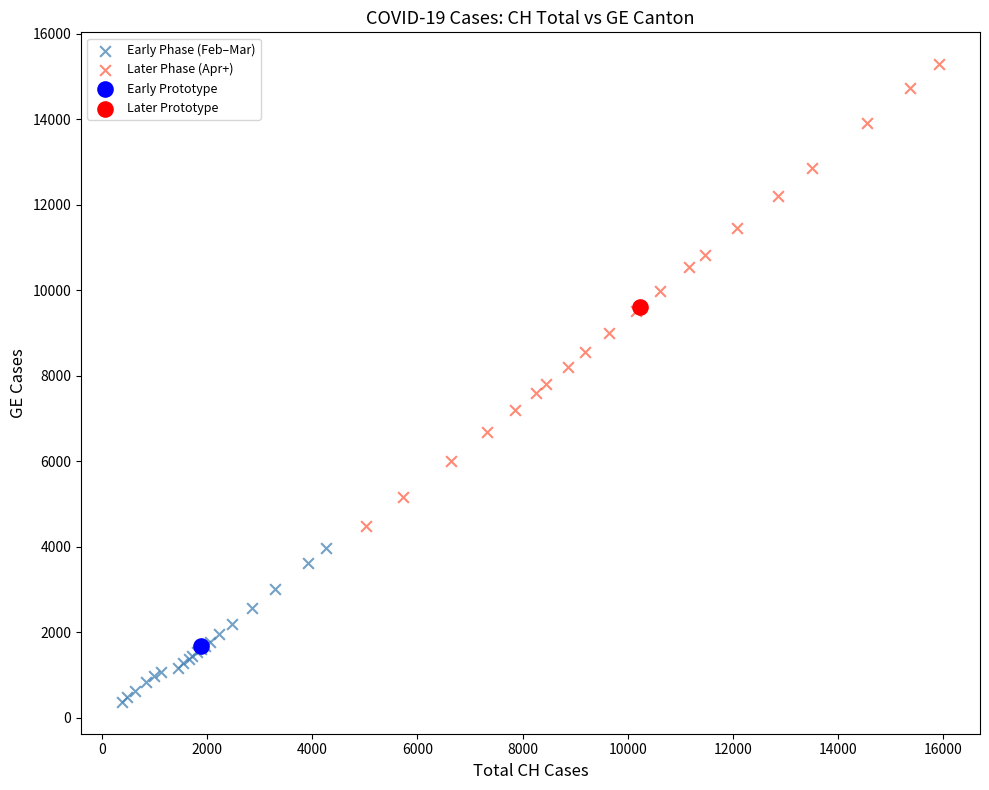

What are all the series names shown in the legend?

Early Phase (Feb–Mar), Later Phase (Apr+), Early Prototype, Later Prototype